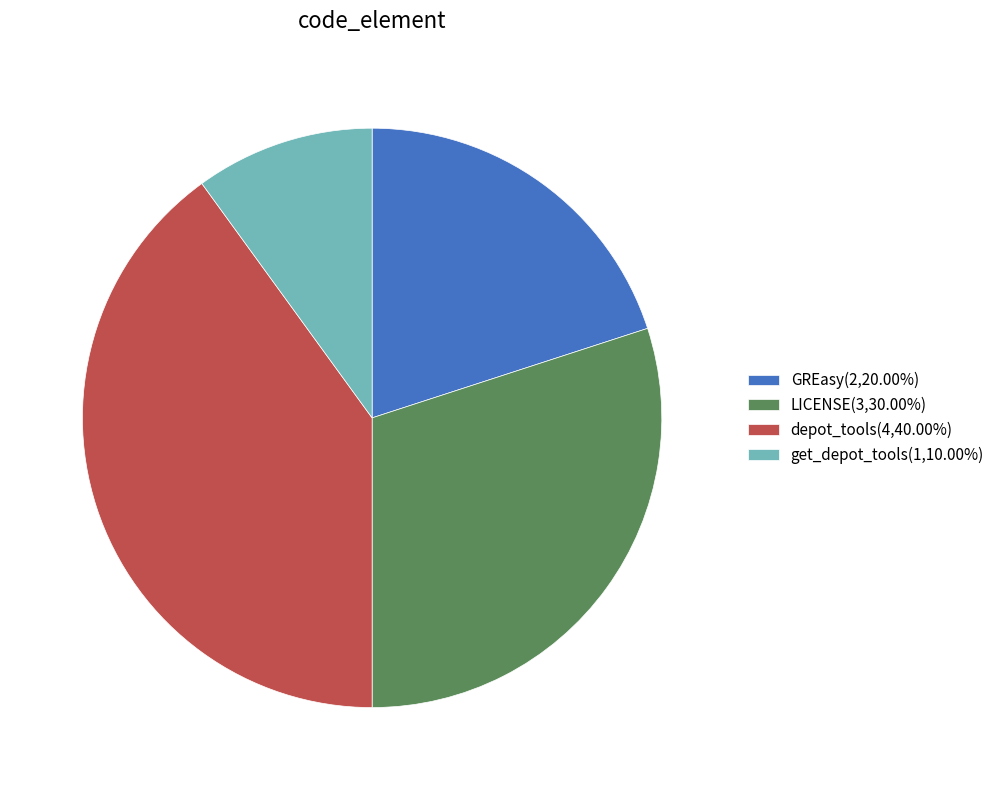

Do GREasy and depot_tools together represent more than half of the pie?

Yes